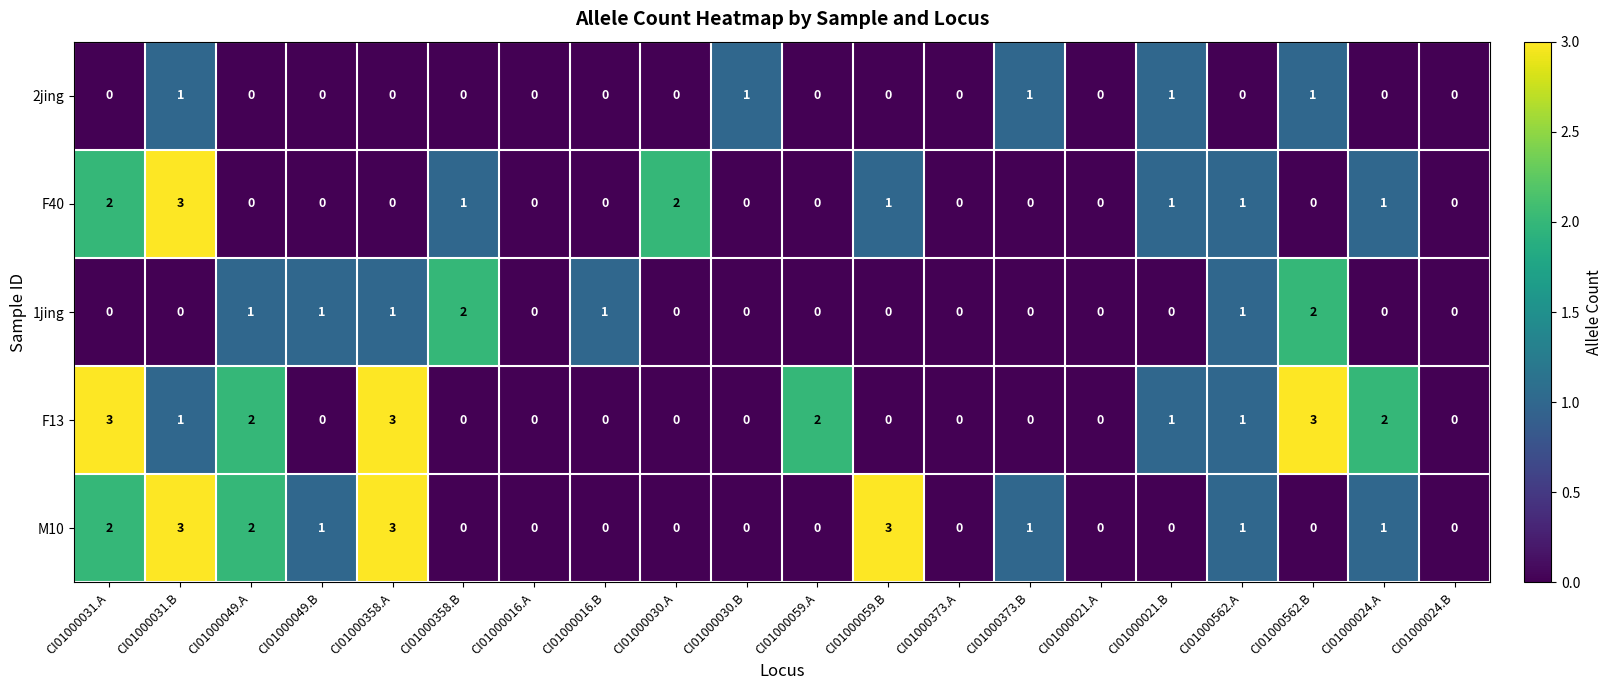

Which series has the largest total across all categories?

F13